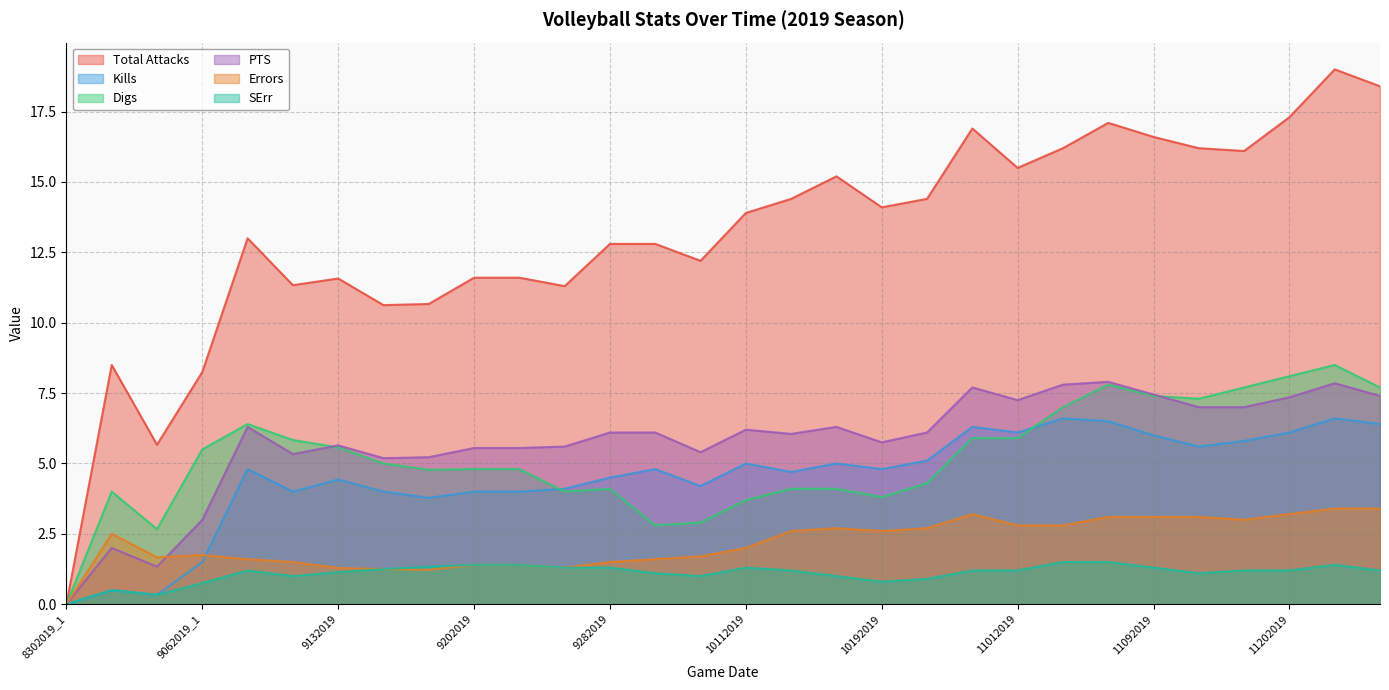

At which category does PTS reach its first local peak?

8302019_2